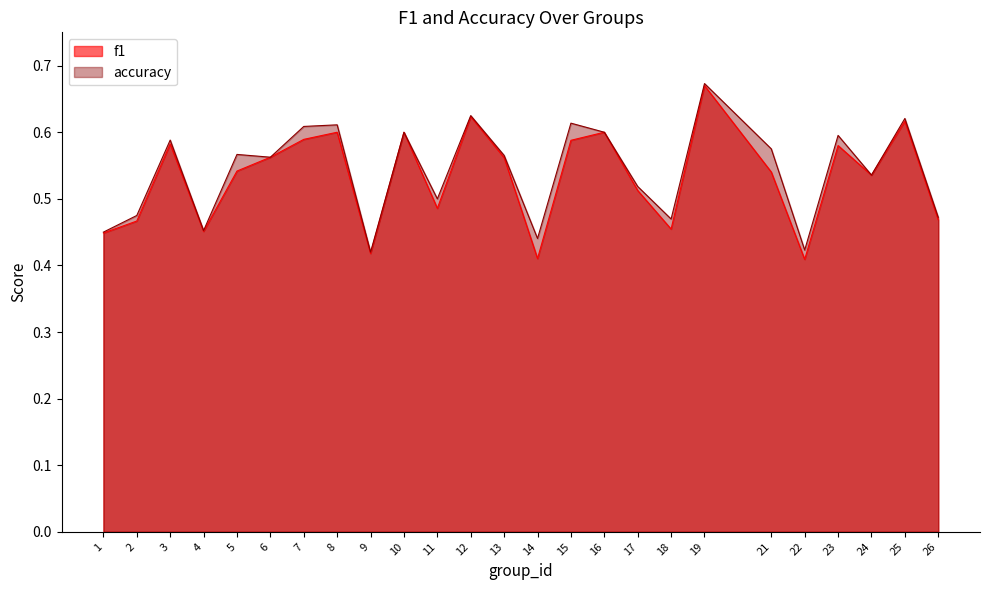

At which category is the sum across all series the highest?

19